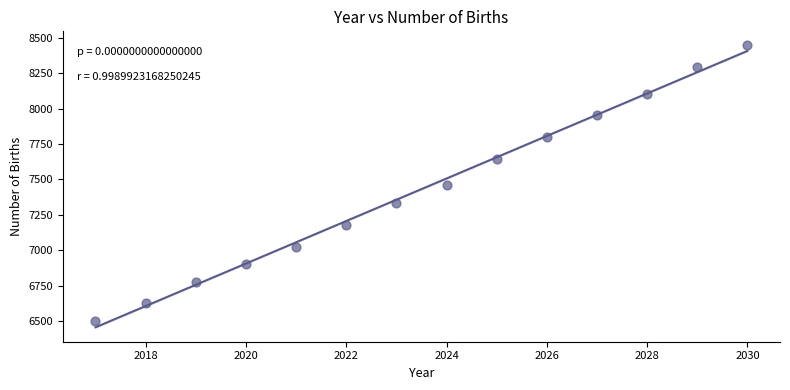

What is the range of X values (max minus min)?

13.0